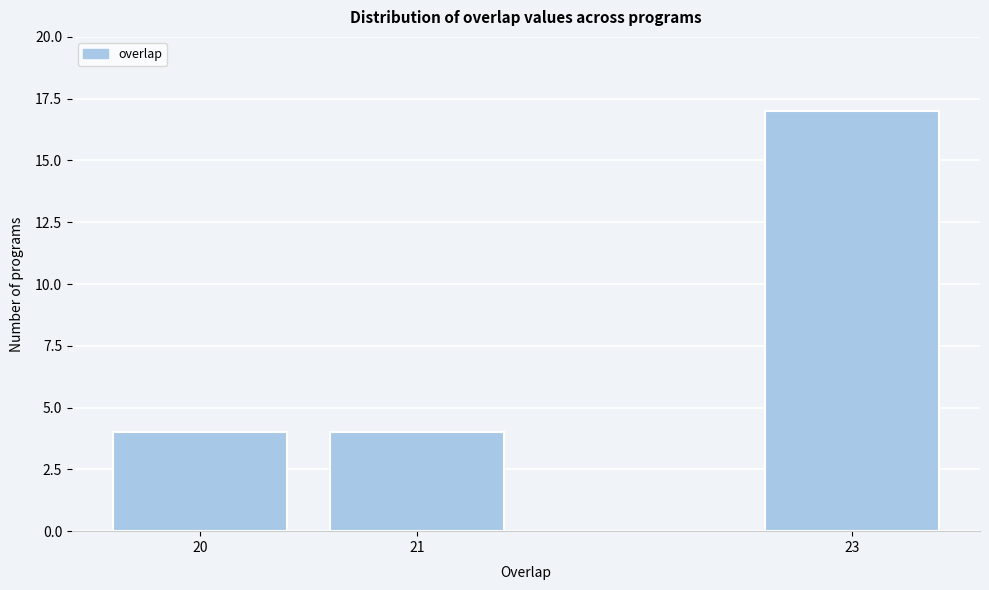

Reading left to right, extract all data points from this chart.

4	4	17